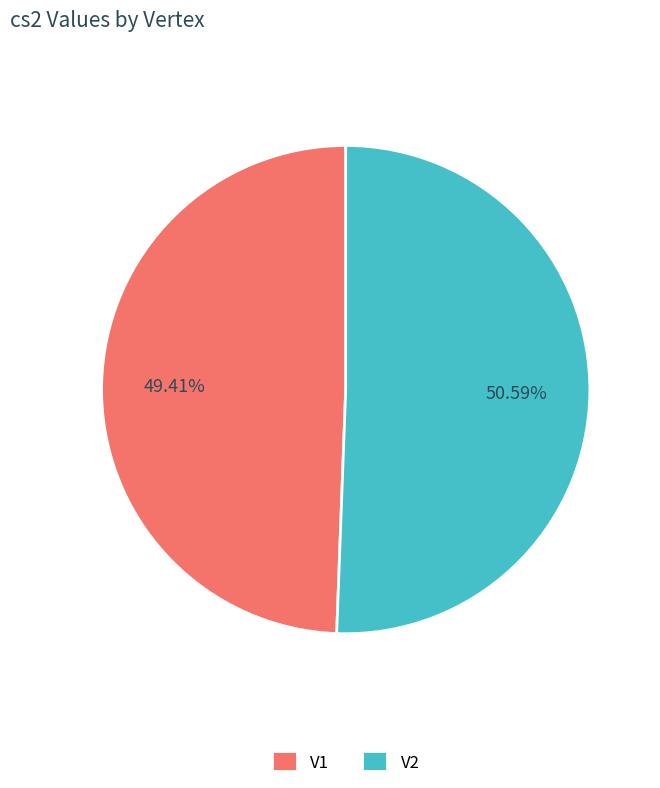

What percentage is the V1 slice, to the nearest percent?

49%